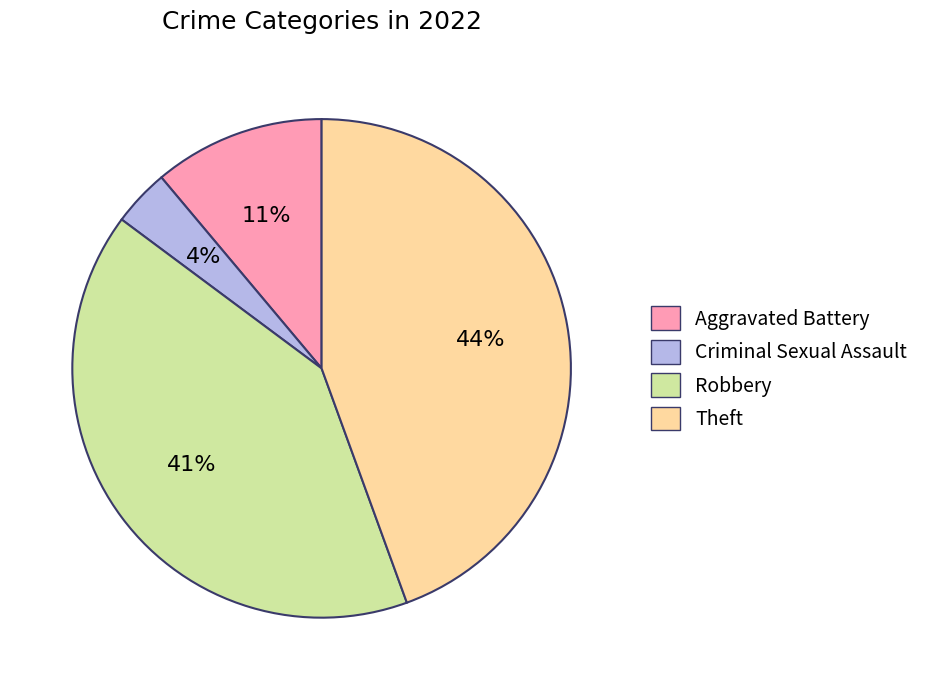

To the nearest percent, what is the average slice percentage?

25%